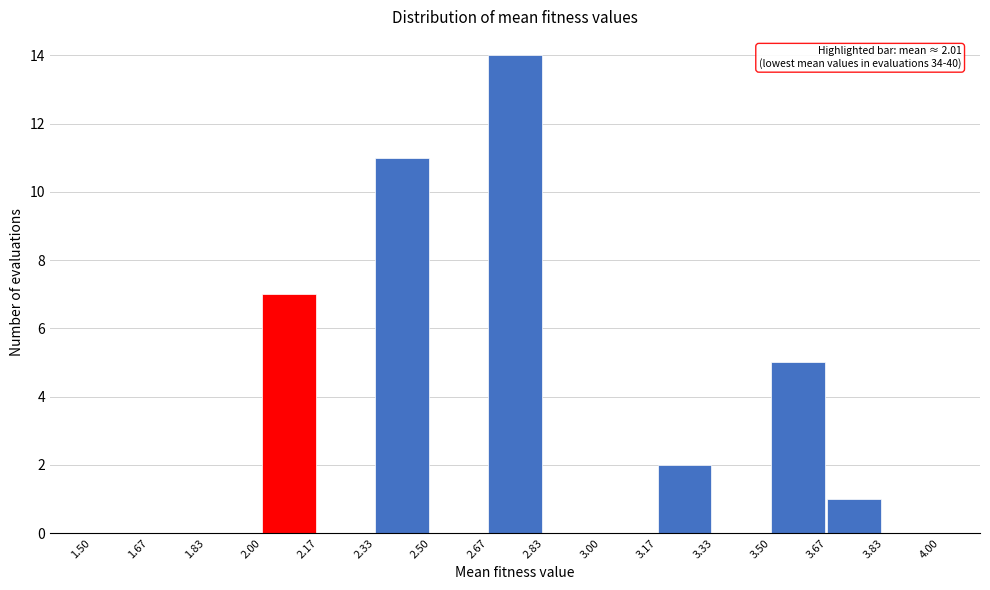

Over which range of the x-axis is the bar tallest?

2.67 to 2.83